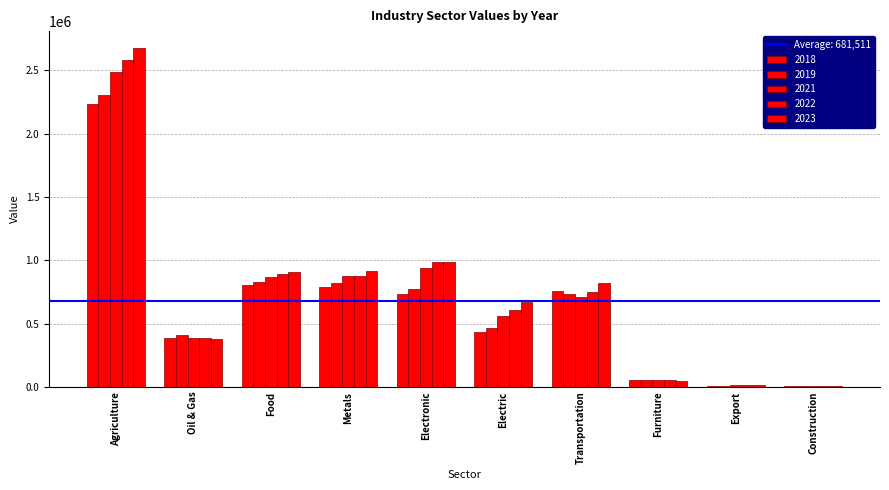

What is the spread (max minus min) of values at Oil & Gas?

26456.7